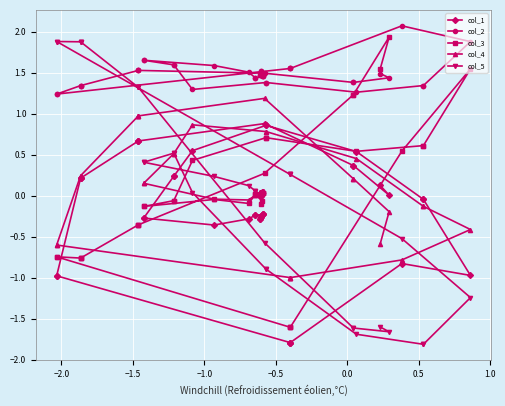

Rank the series by their maximum value, from highest to lowest.

col_2, col_3, col_5, col_4, col_1